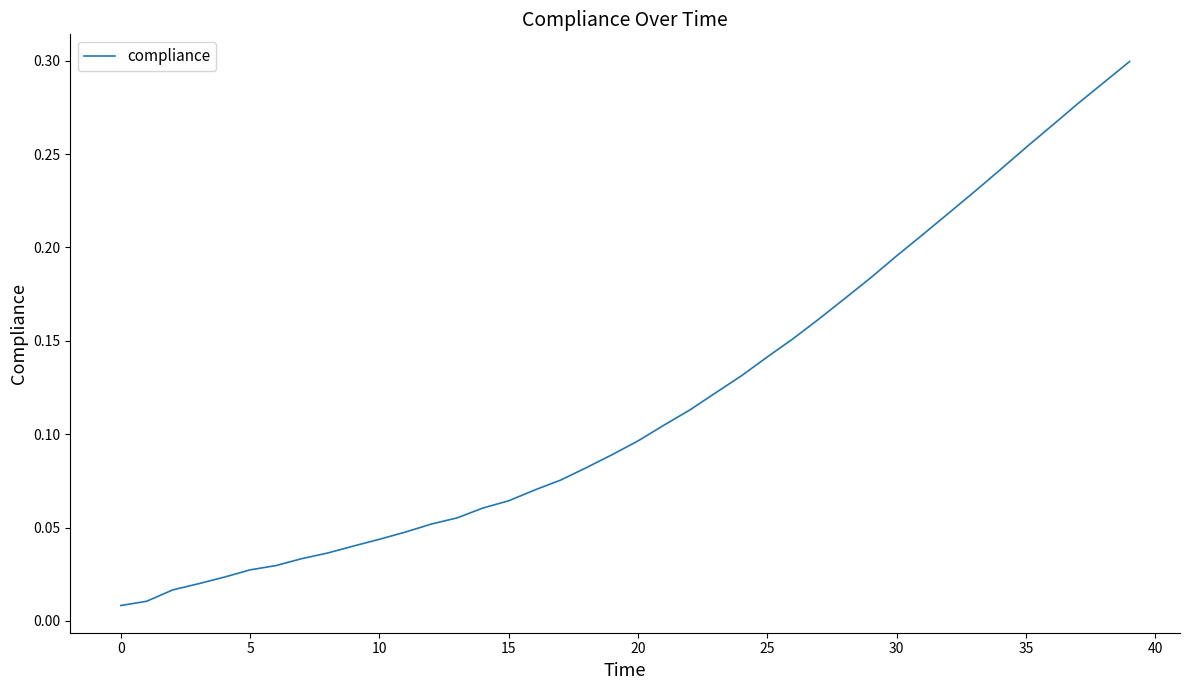

How many lines are shown in the chart?

1